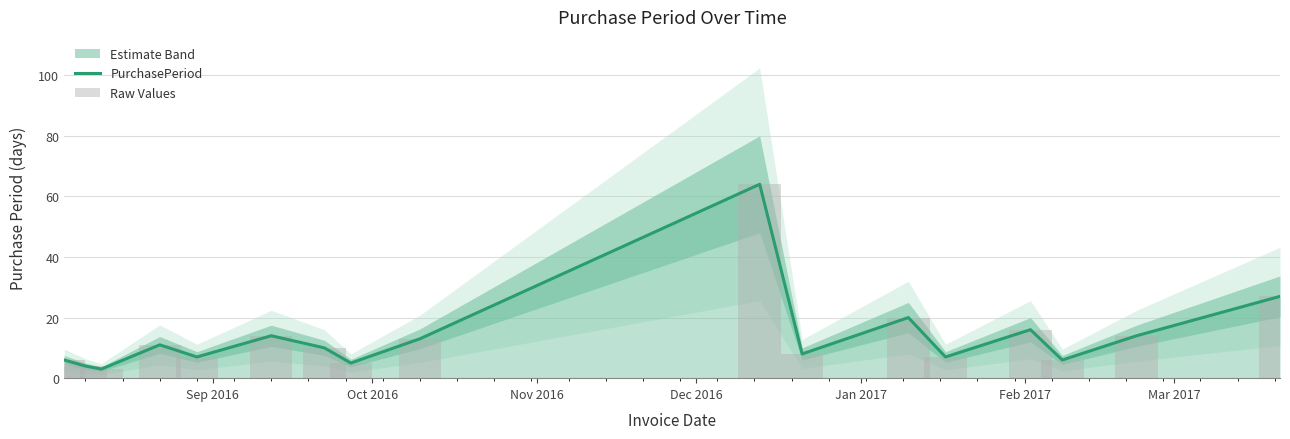

What is the sum of all PurchasePeriod values?

235